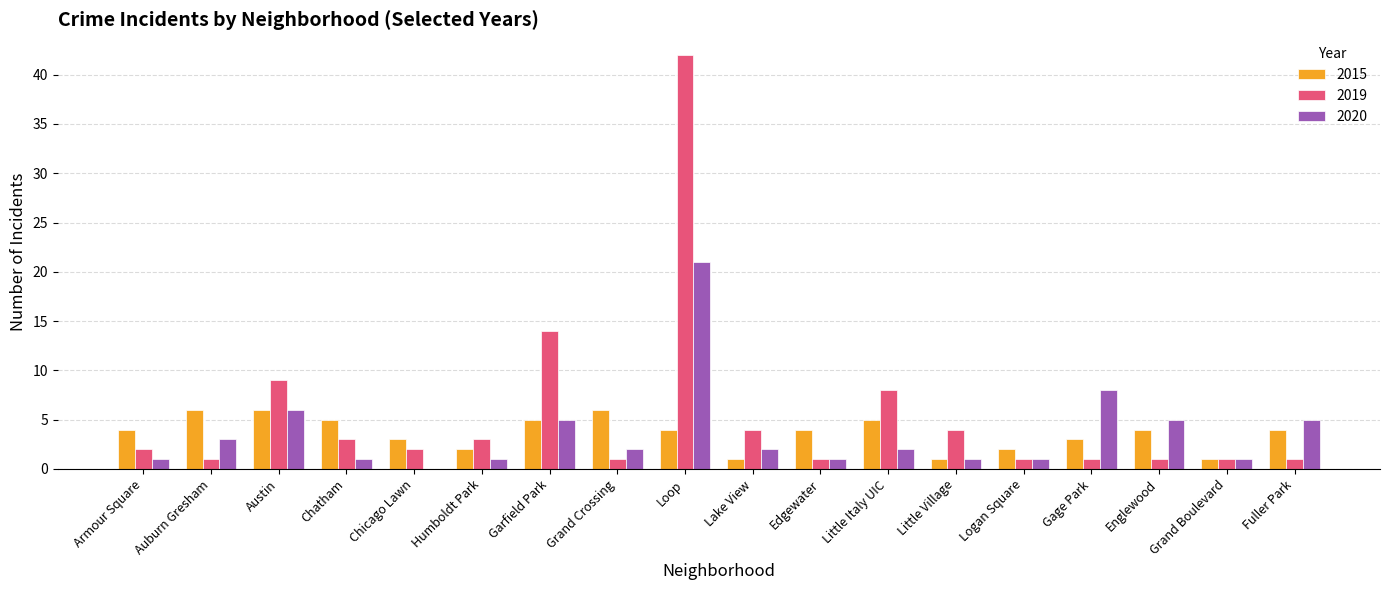

Count the number of categories in the chart.

18